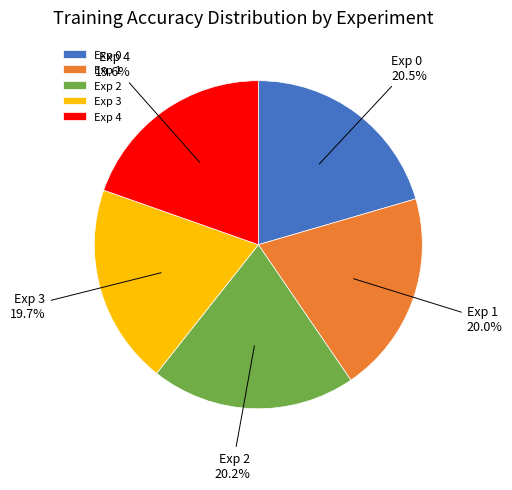

Is there a majority slice in this chart?

No